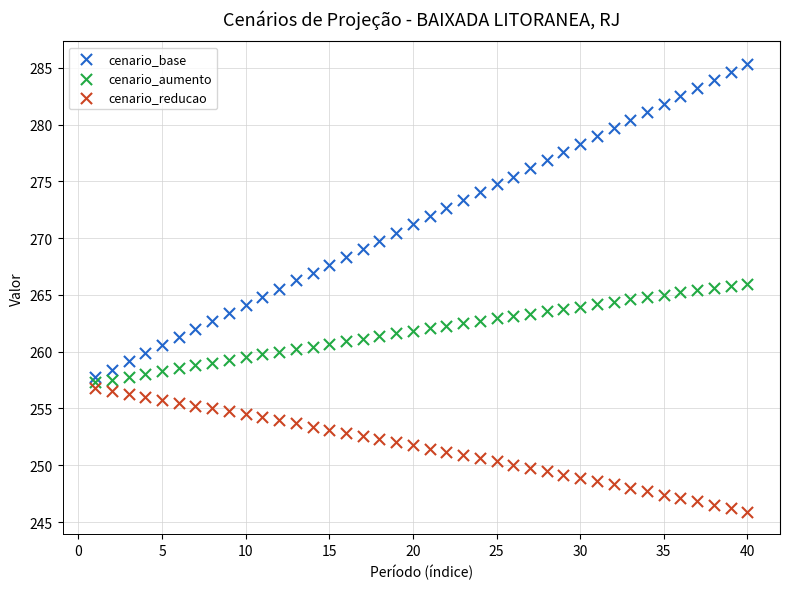

Across all data points, what is the range of X values (max minus min)?

39.0